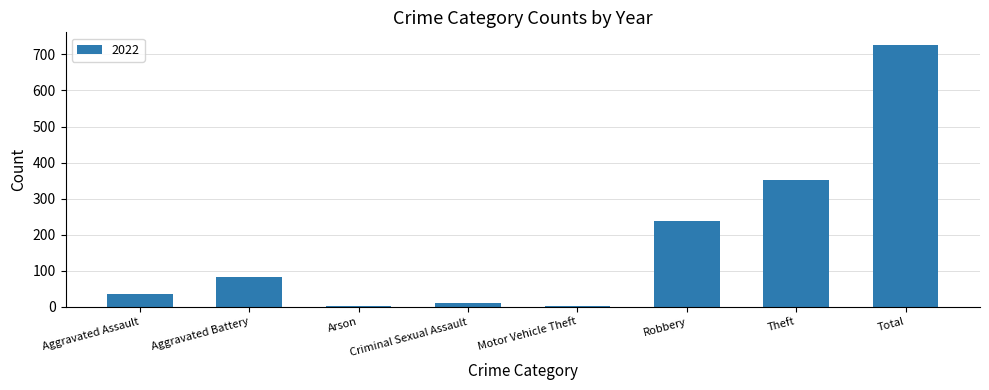

At which category does the chart reach its peak across all series?

Total